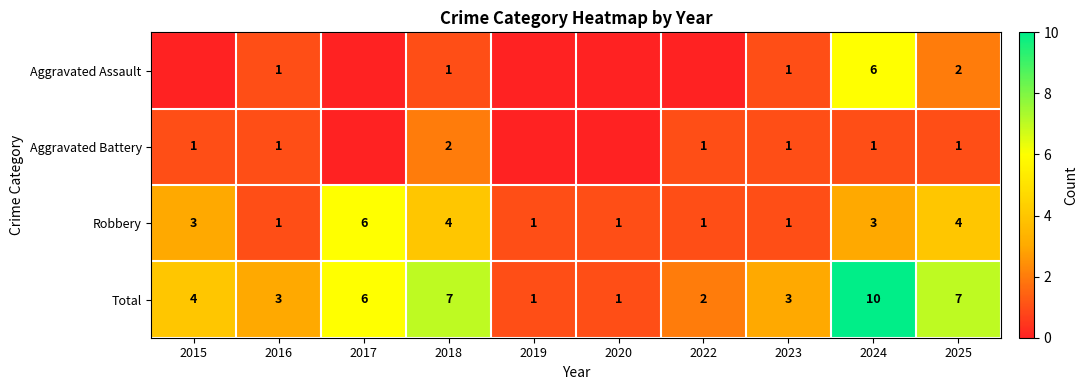

At which label is Total closest to 5?

2015